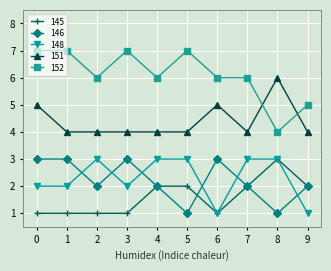

Which series has the widest spread of values?

152